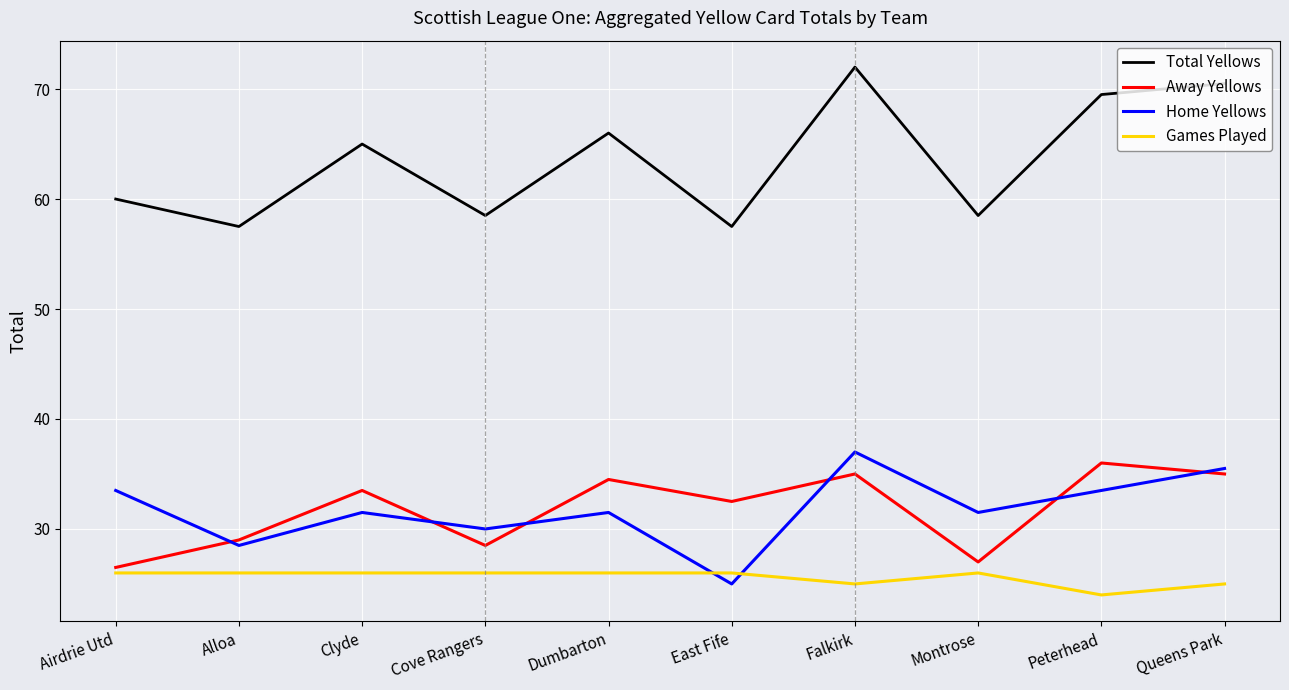

Is the value of Home Yellows at Alloa greater than the value of Away Yellows at Dumbarton?

No